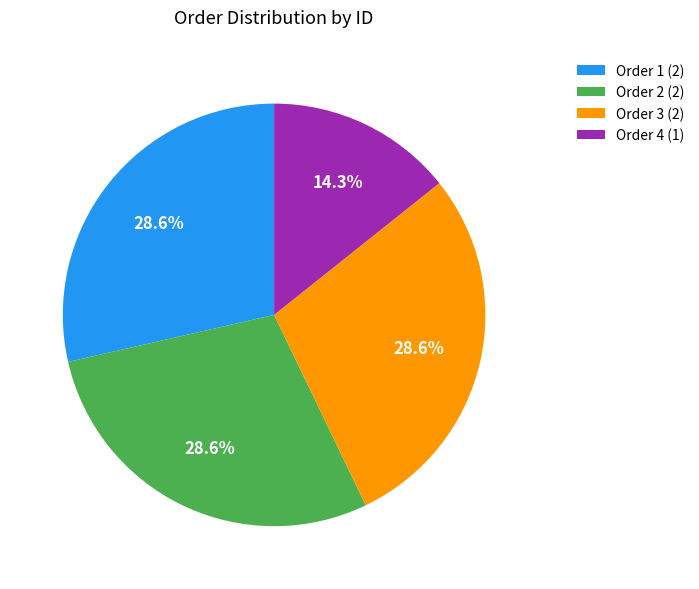

What is the smallest slice in the pie chart?

Order 4 (1)